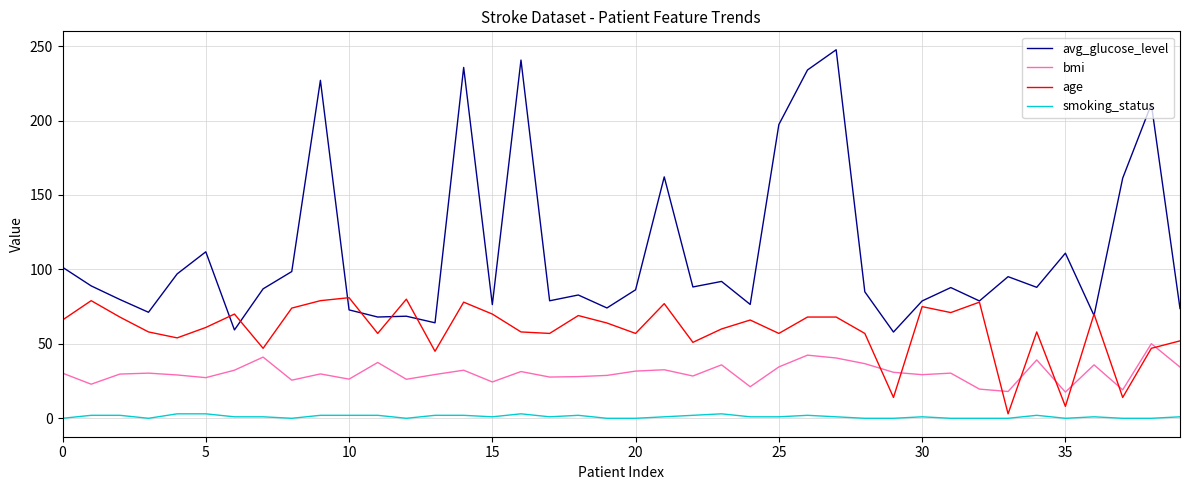

After their last crossing, which series has the higher values: age or avg_glucose_level?

avg_glucose_level